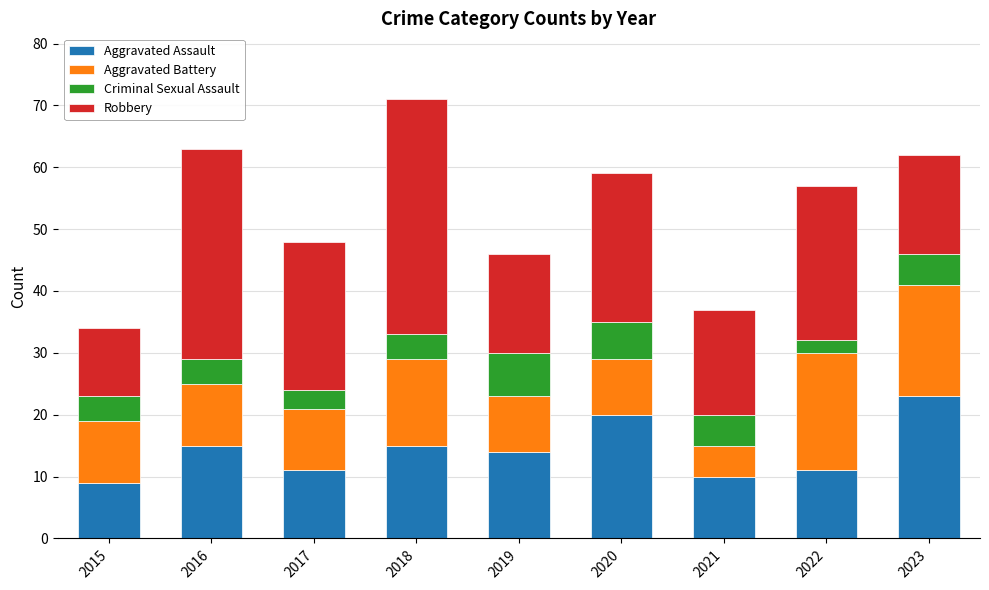

What is the difference between the maximum and minimum values in the Aggravated Assault series?

14